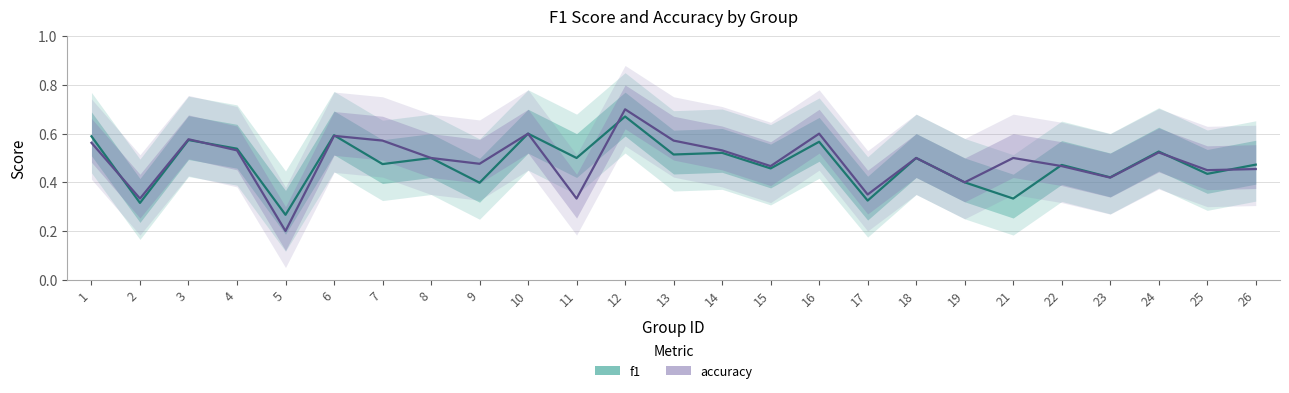

The f1 series shows 0.2 at 19. True or false?

False